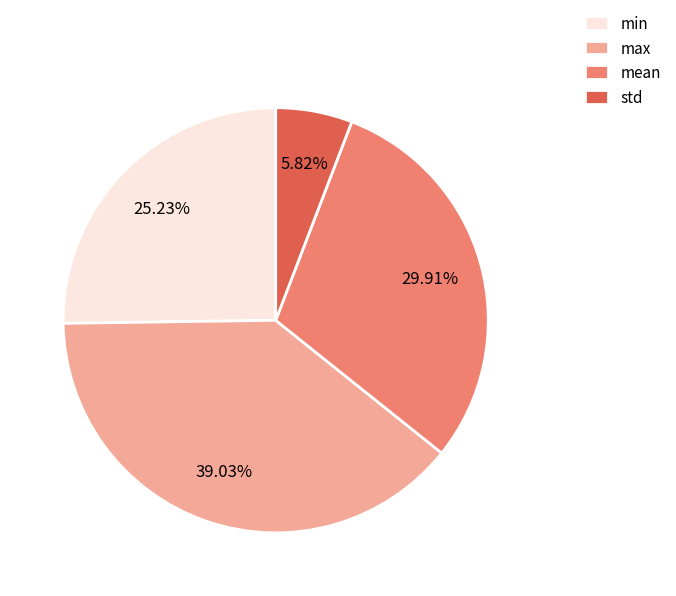

What percentage do max and mean together represent?

68.9%